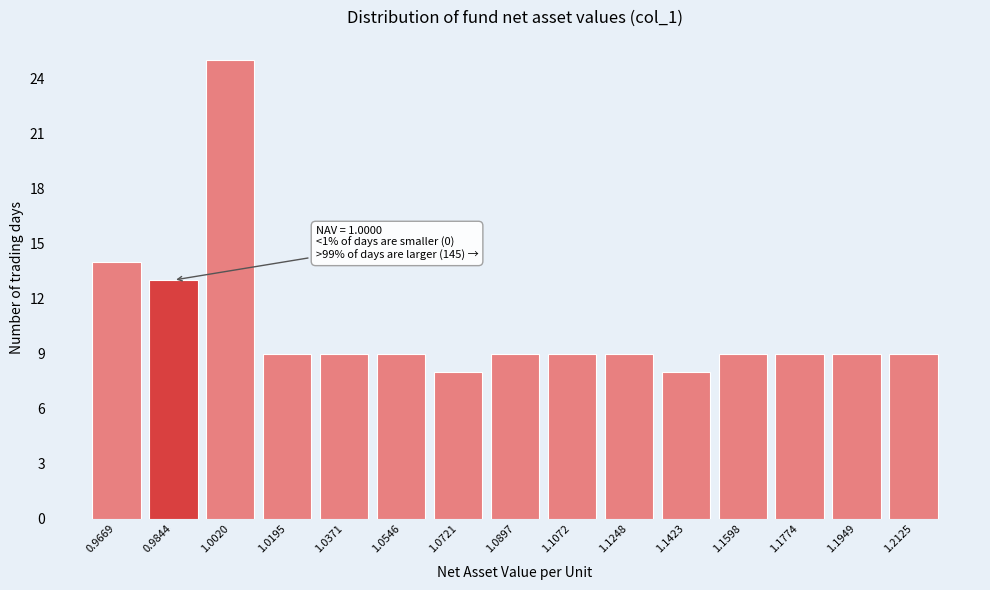

Reading right to left, extract all data points from this chart.

9	9	9	9	8	9	9	9	8	9	9	9	25	13	14